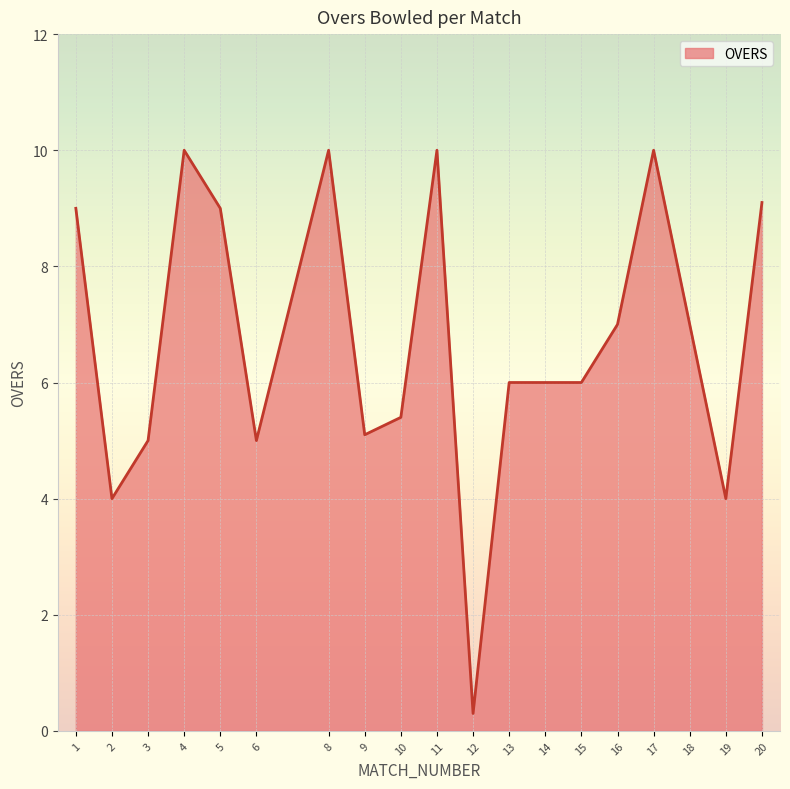

How many distinct data groups are displayed?

1